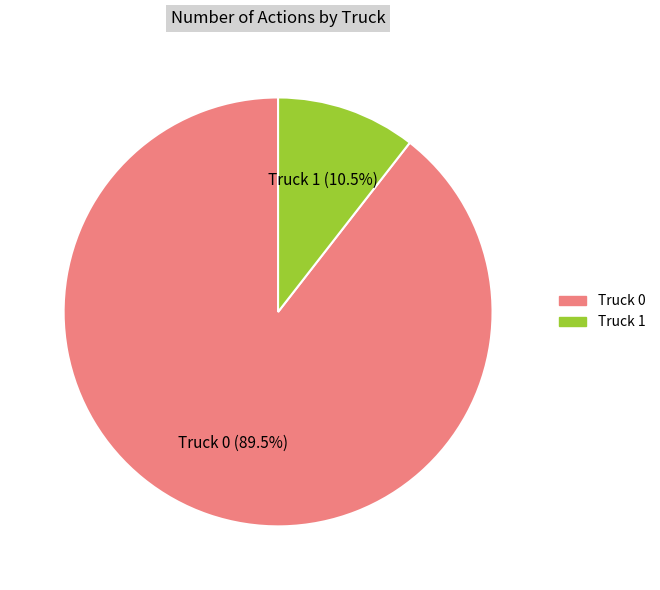

Between Truck 1 and Truck 0, which is larger?

Truck 0